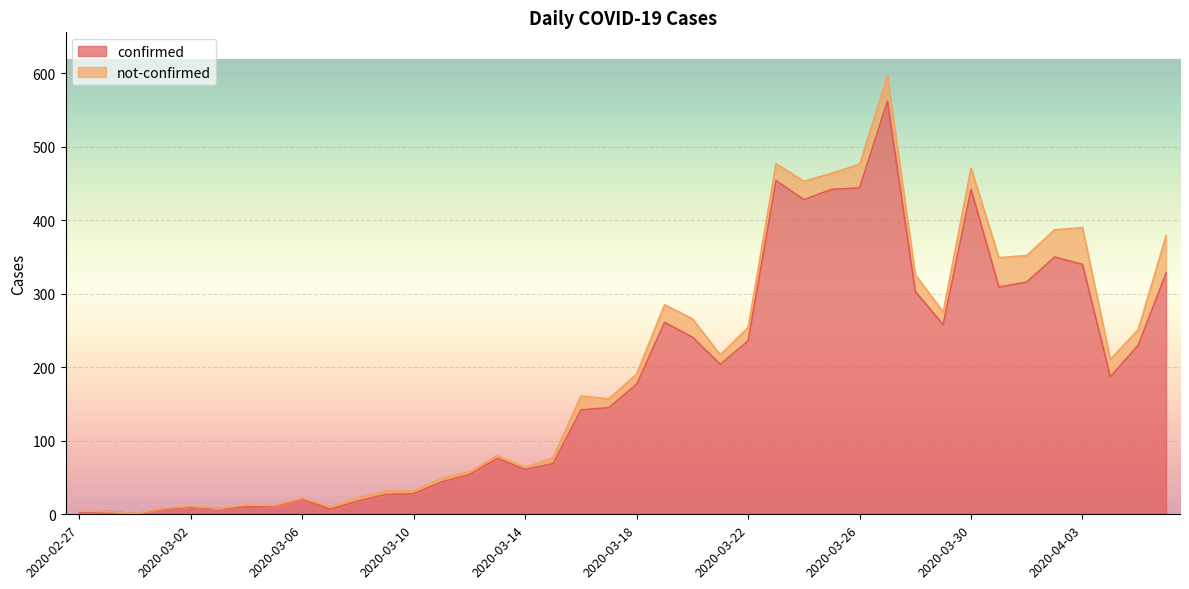

What is the difference between the maximum and minimum values?

561